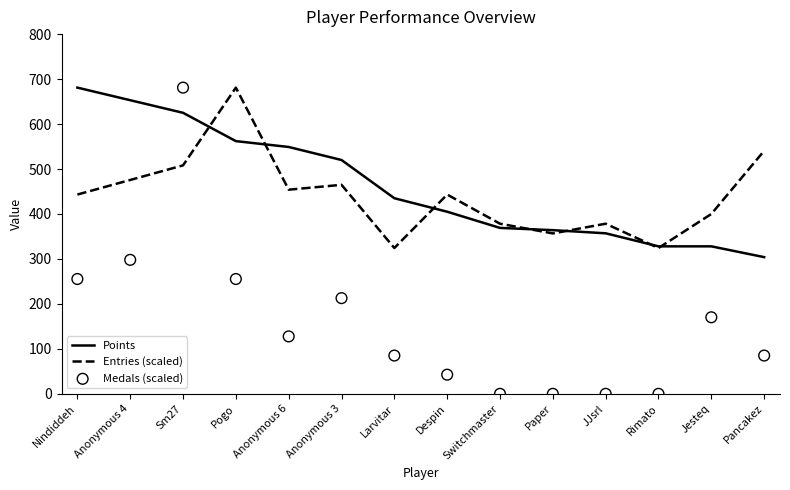

At how many categories does at least one series exceed 316?

14